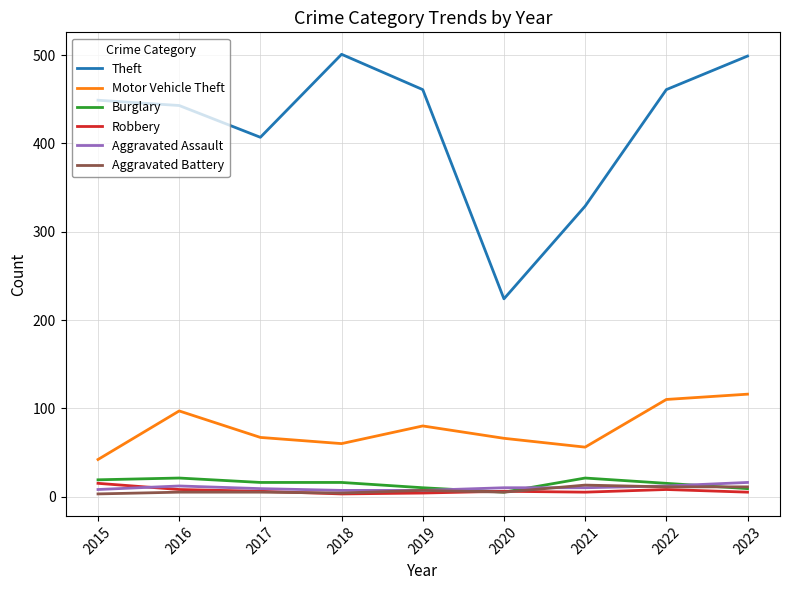

What is the approximate value of Theft at 2021?

329